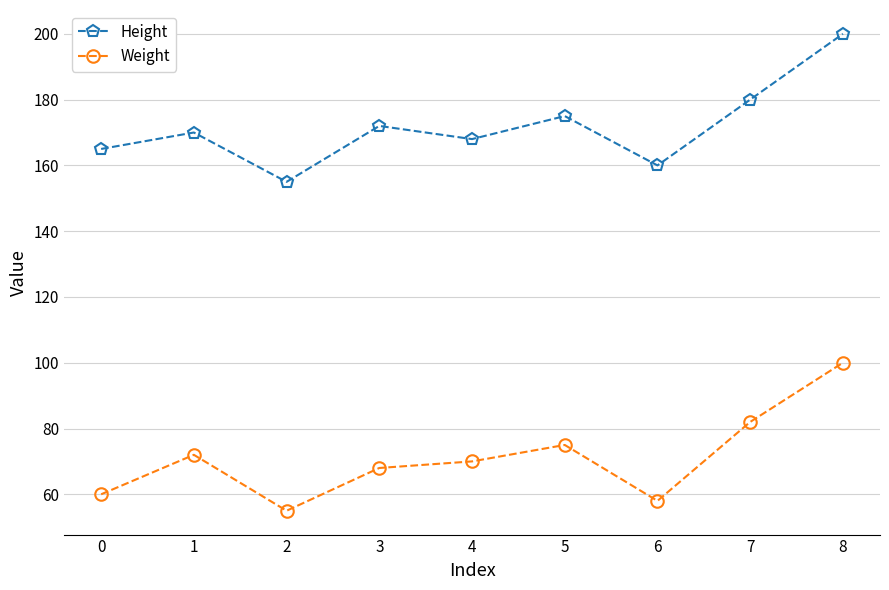

True or false: Height and Weight intersect in this chart.

False